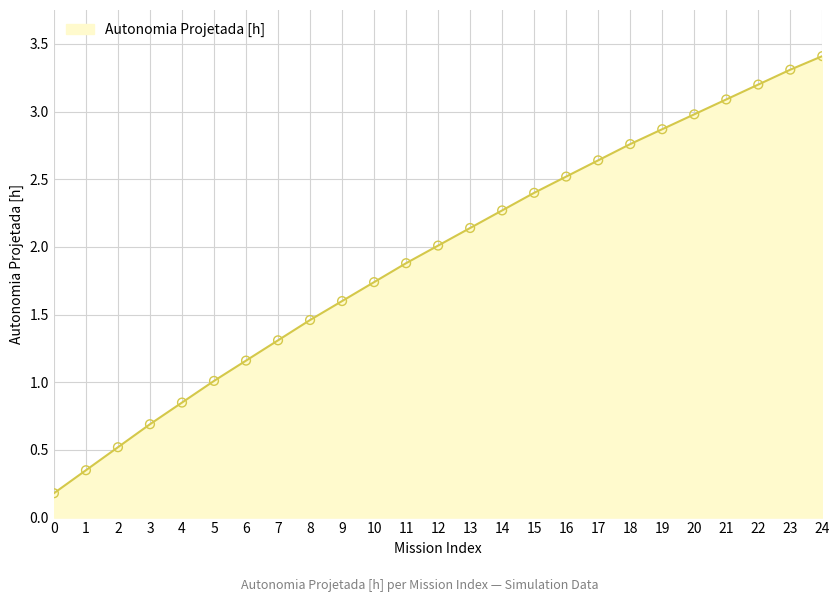

What is the change in value from 3 to 7?

+0.6